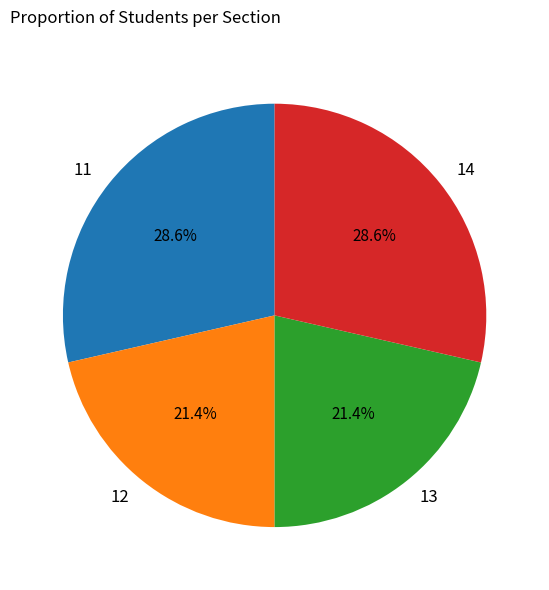

What is the ratio of the value at 14 to the value at 11?

1.0